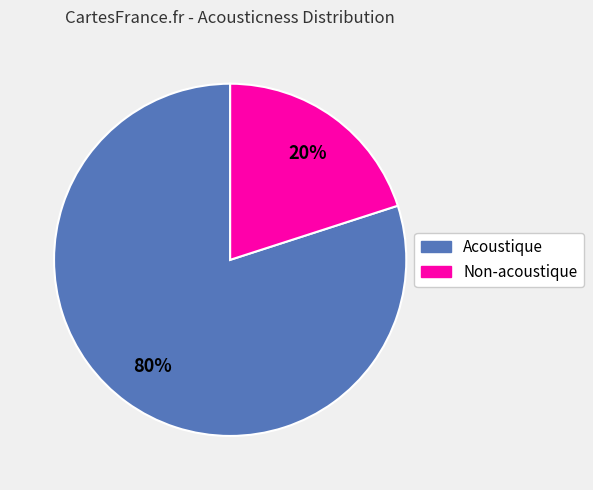

Is there a majority slice in this chart?

Yes